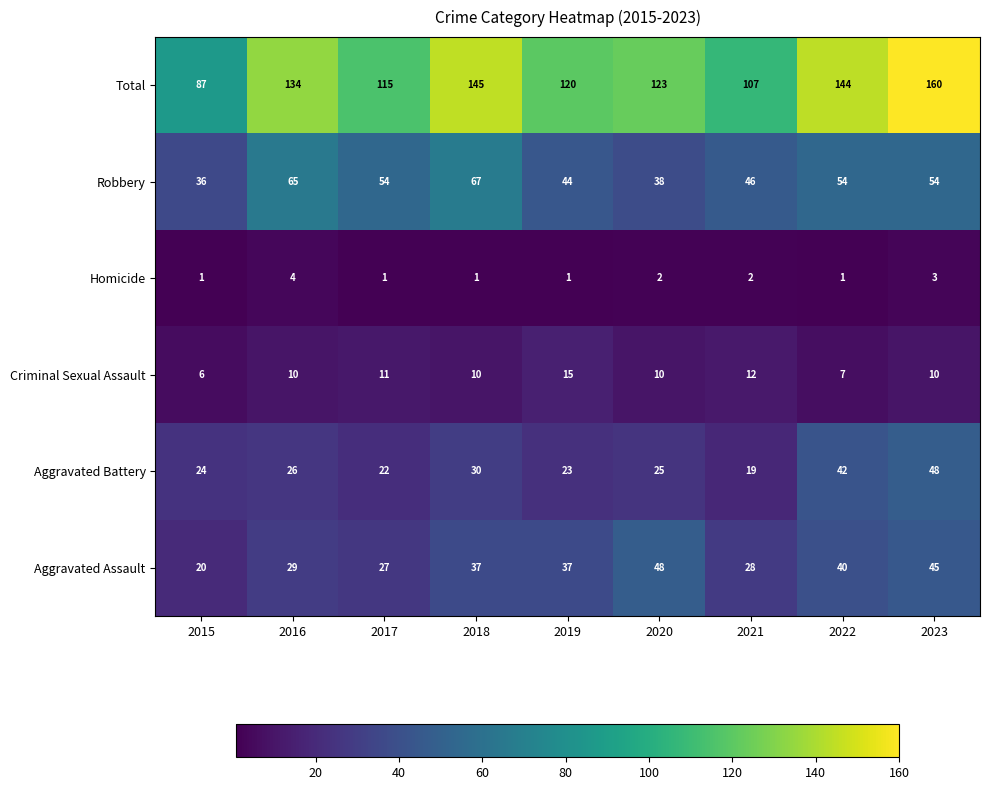

At which category is the sum across all series the highest?

2023